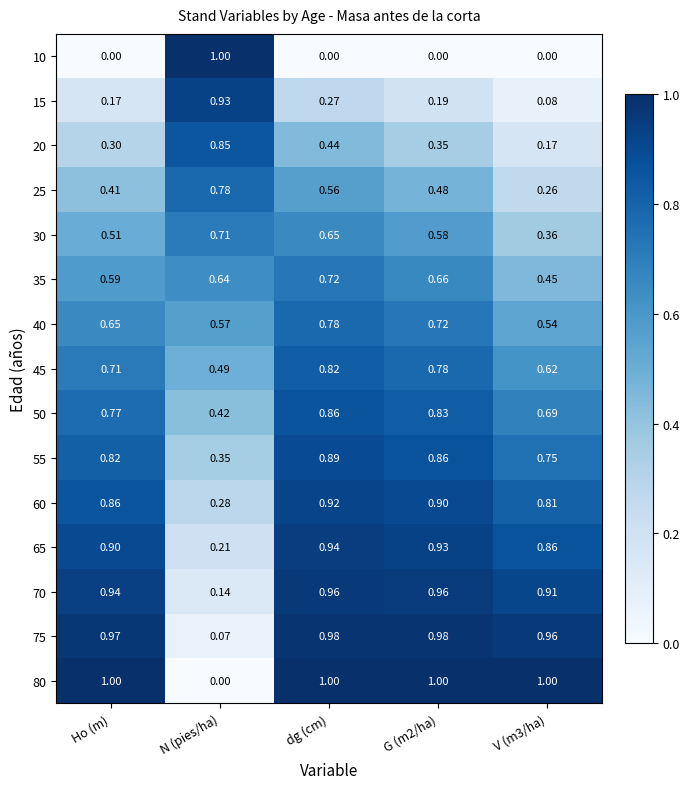

At which category is the sum across all series the highest?

dg (cm)